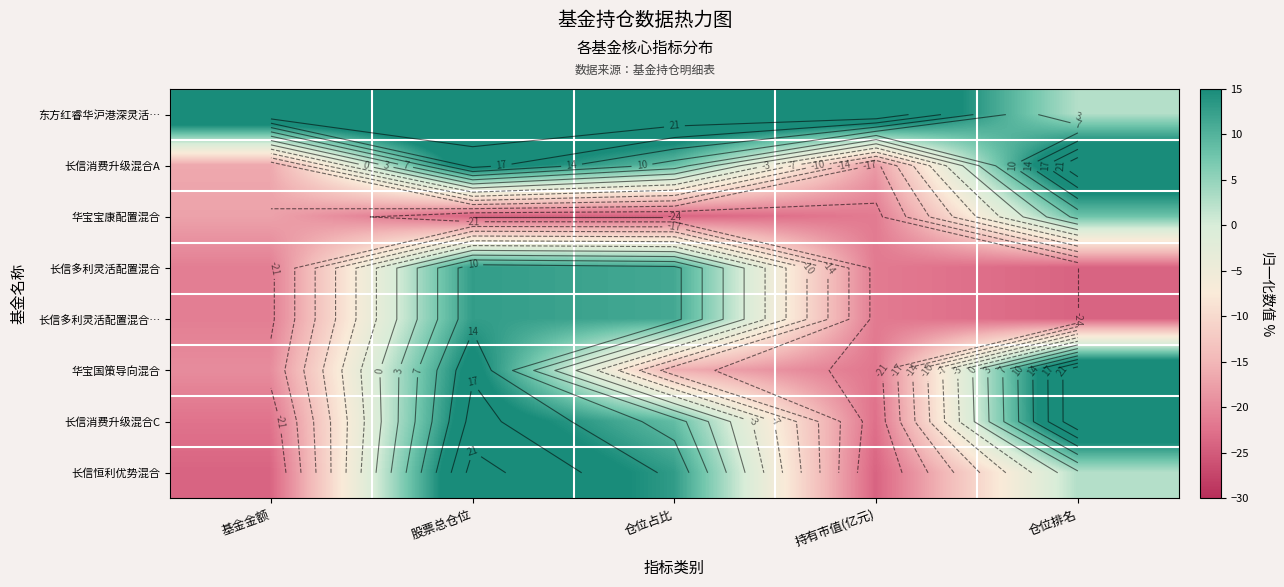

What is the maximum value for 长信消费升级混合C?

24.0